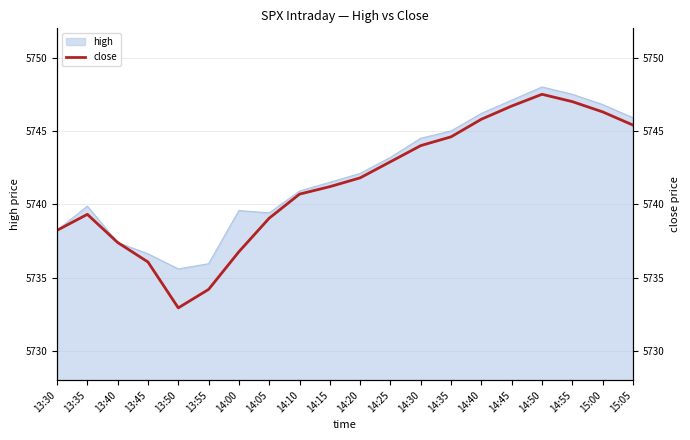

What is the minimum value for high?

5735.6